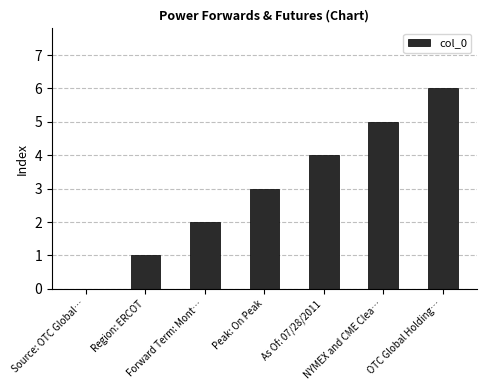

Approximately how many times larger is the value at Peak: On Peak compared to OTC Global Holding…?

0.5